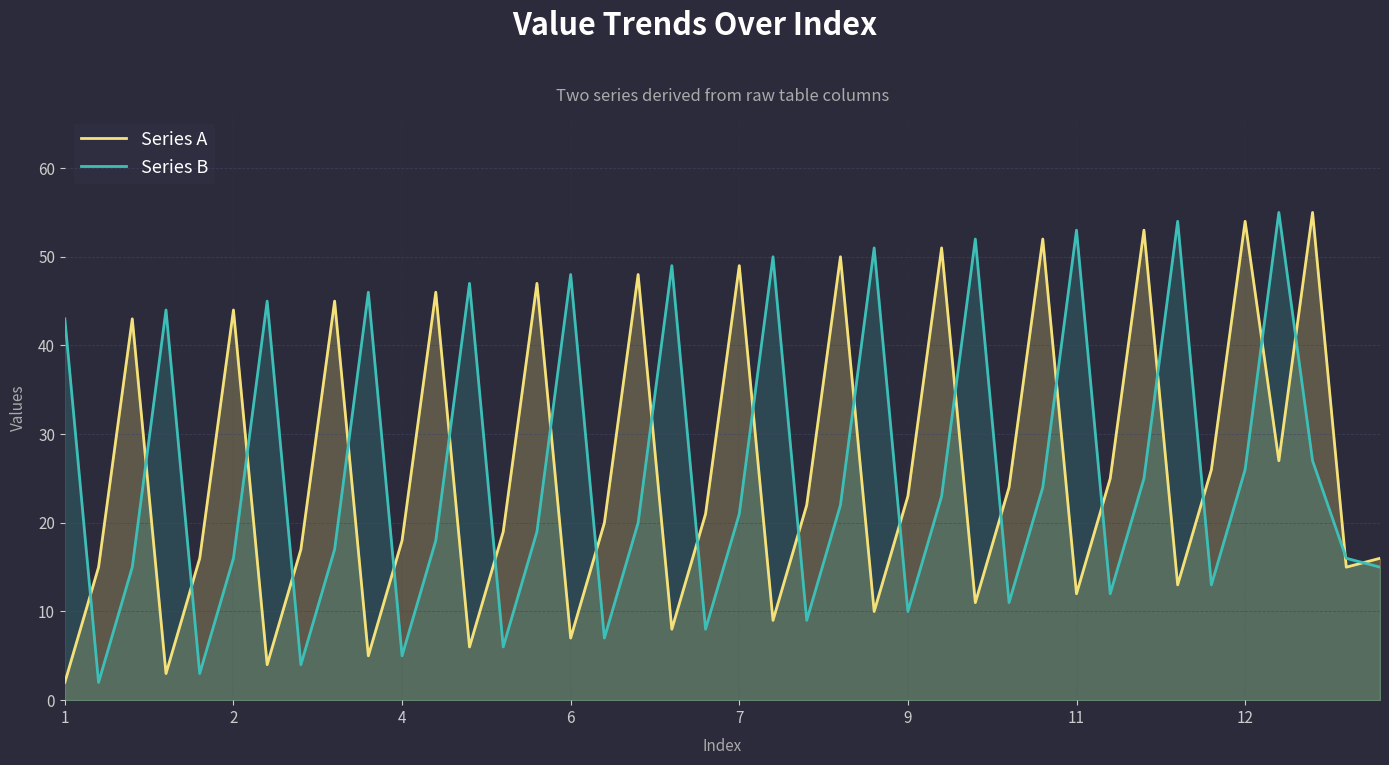

What is the average value of the Series A series?

26